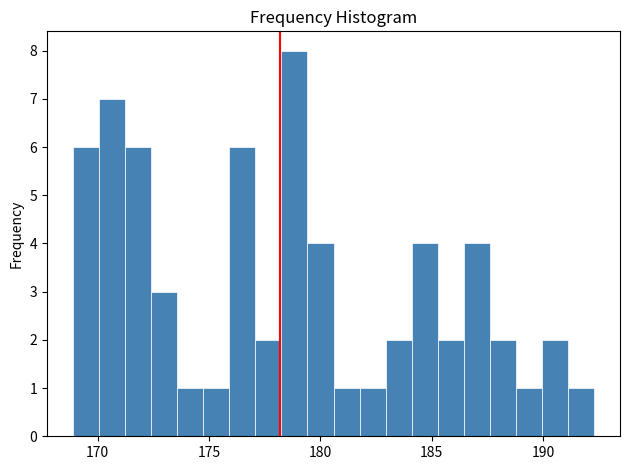

Around what value on the x-axis is the tallest bar? Give the approximate position of its centre, as read against the axis.

179.0